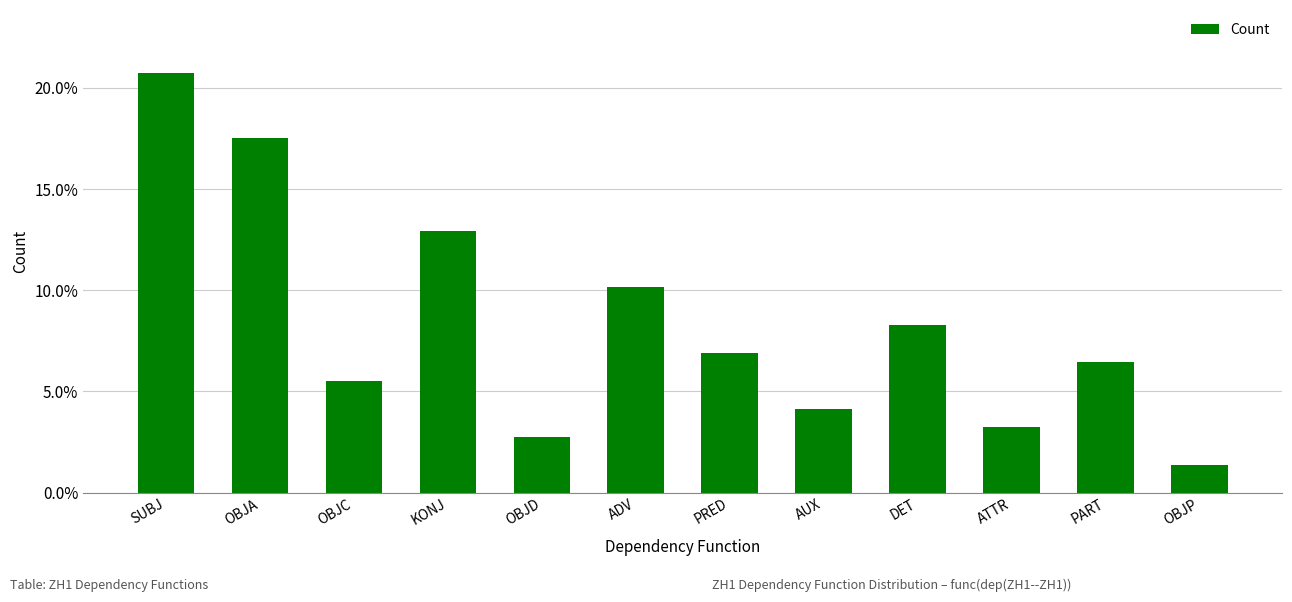

True or false: the data shows 0.1 at ADV.

True